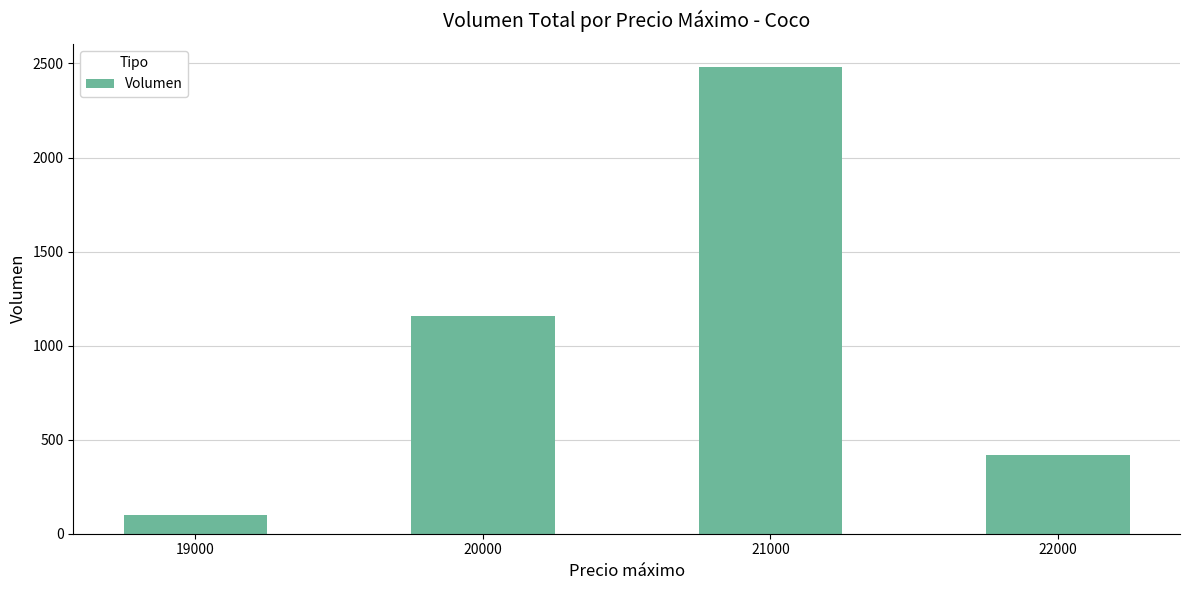

At which category does the chart reach its peak across all series?

21000